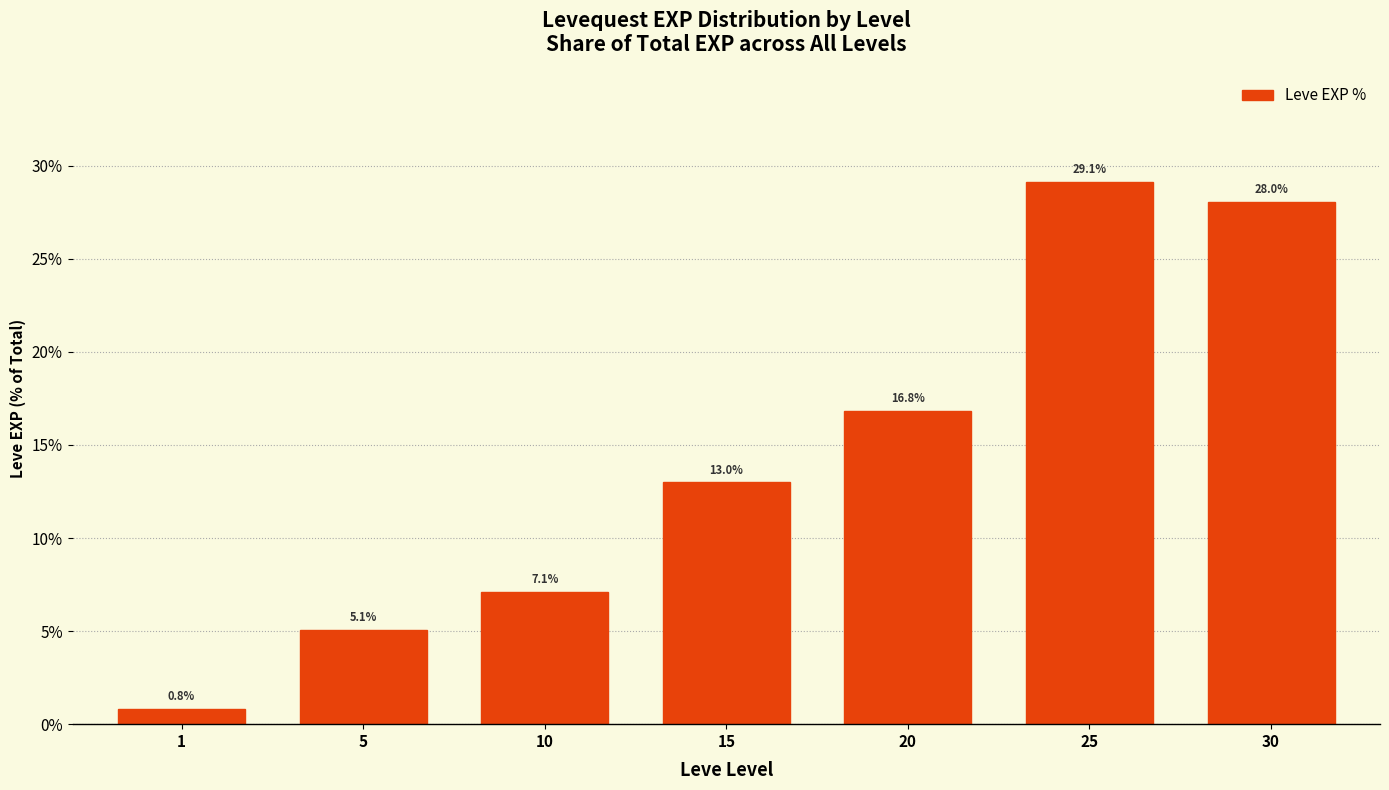

What is the difference between the maximum and minimum values?

28.3